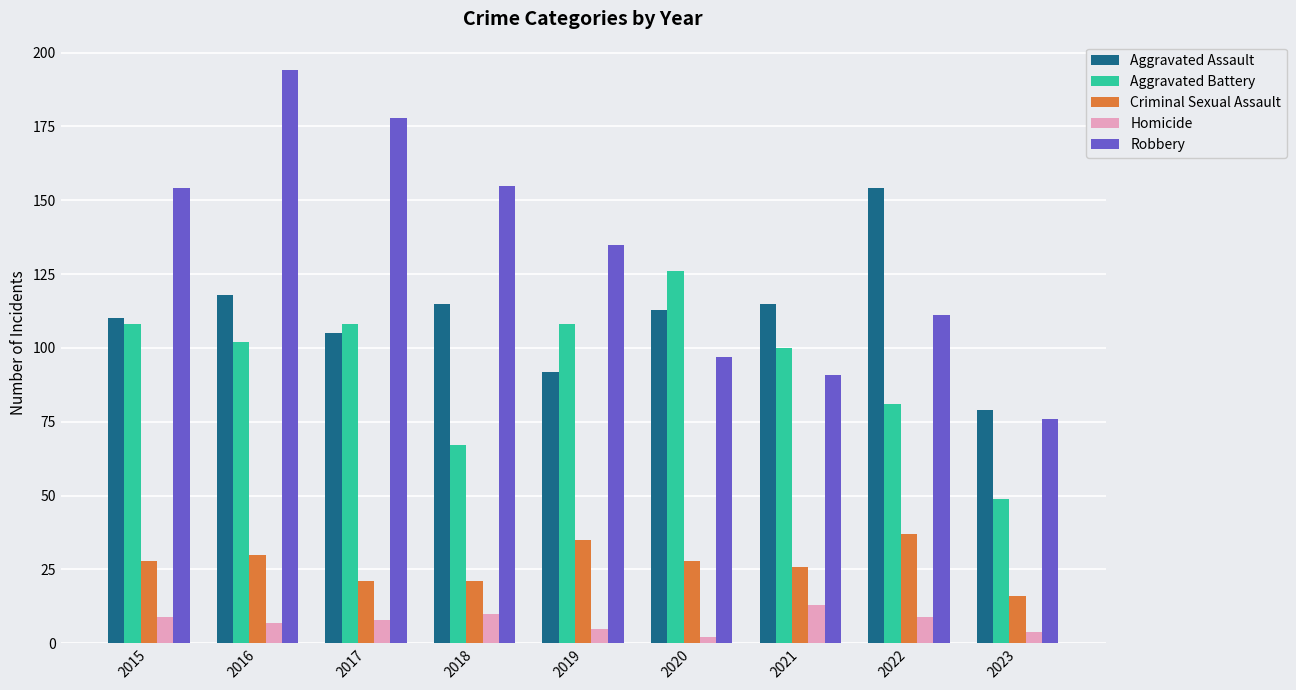

Where is Aggravated Battery nearest to the value 87?

2022